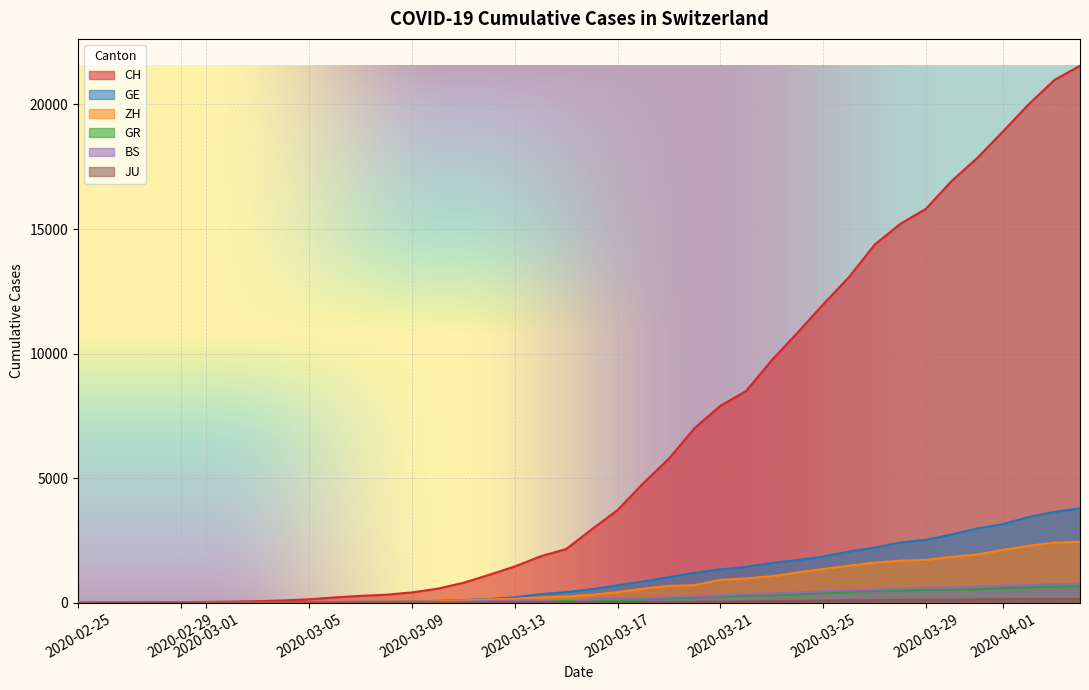

Which series has the widest spread of values?

CH